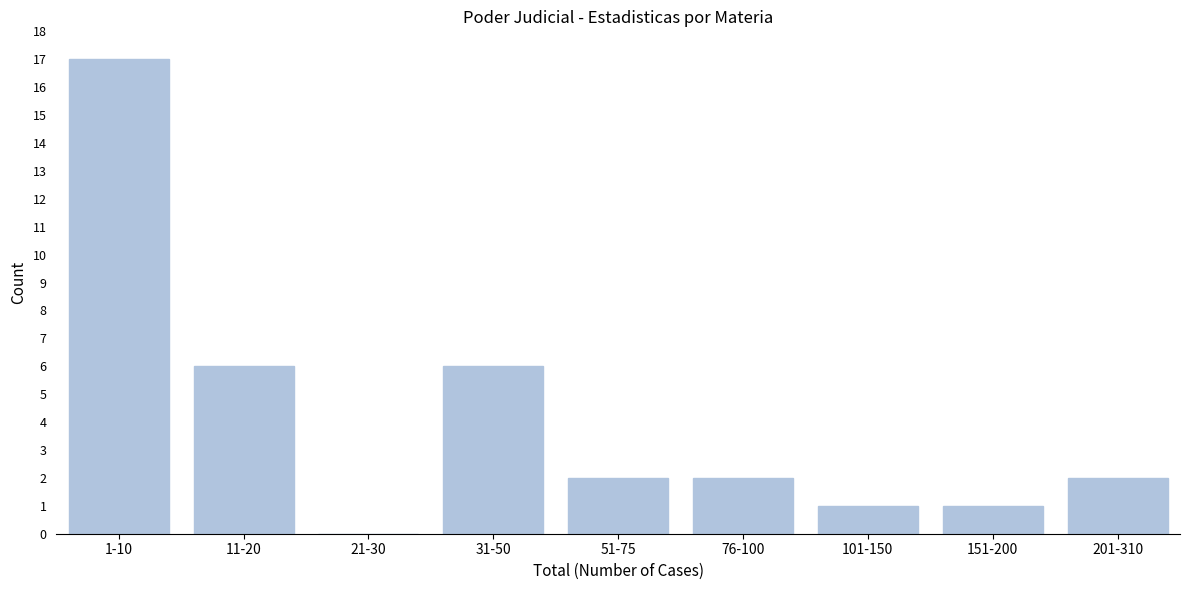

Reading right to left, what are all the values shown in this chart?

201-310=2	151-200=1	101-150=1	76-100=2	51-75=2	31-50=6	21-30=0	11-20=6	1-10=17